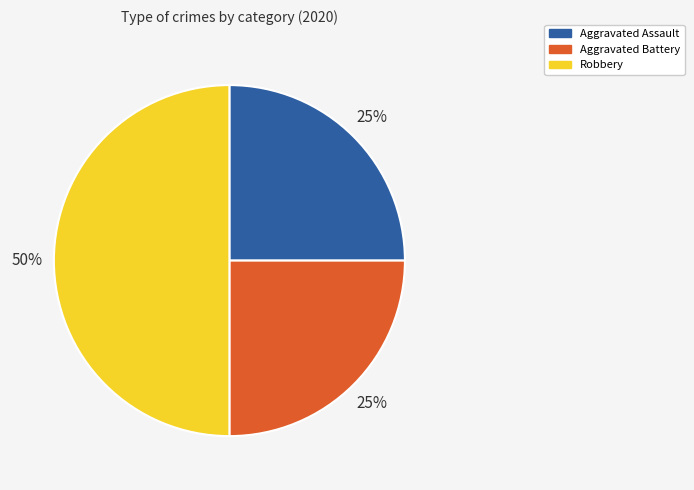

Between Robbery and Aggravated Assault, which is larger?

Robbery